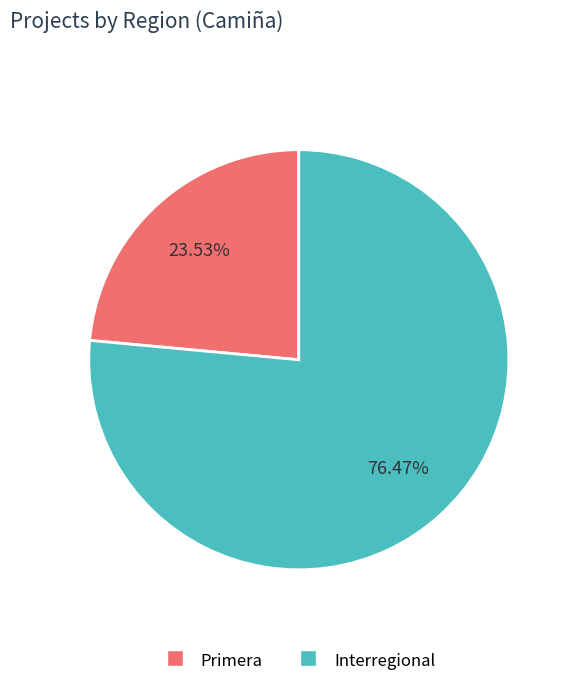

What is the smallest slice in the pie chart?

Primera